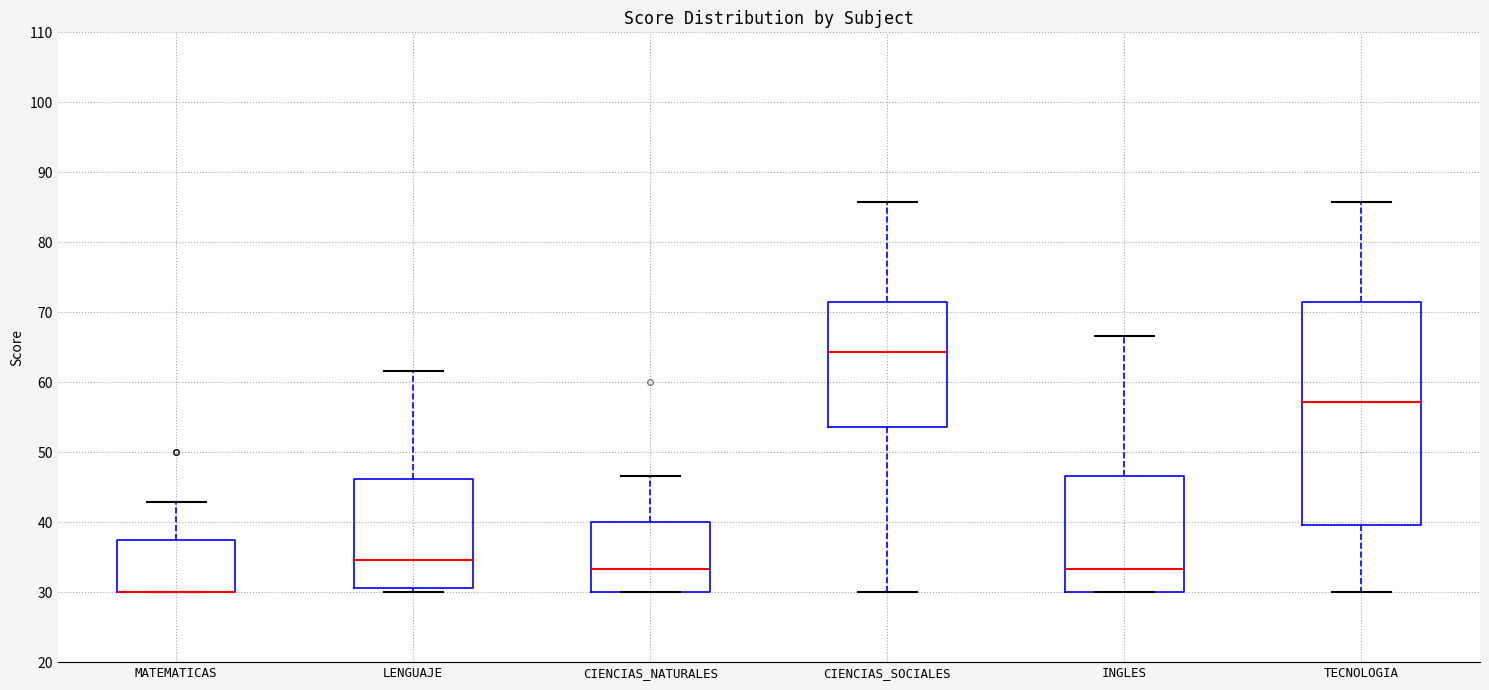

Reading left to right, read every box against the y-axis: the position of its median line, the range the box covers, and the ends of its whiskers. The values are not printed on the chart, so give them approximately, as read against the axis.

MATEMATICAS: median 30 (drawn on the box's lower edge), box 30 to 37, whiskers 30 to 43
LENGUAJE: median 35, box 31 to 46, whiskers 30 to 62
CIENCIAS_NATURALES: median 33, box 30 to 40, whiskers 30 to 47
CIENCIAS_SOCIALES: median 64, box 54 to 71, whiskers 30 to 86
INGLES: median 33, box 30 to 47, whiskers 30 to 67
TECNOLOGIA: median 57, box 40 to 71, whiskers 30 to 86